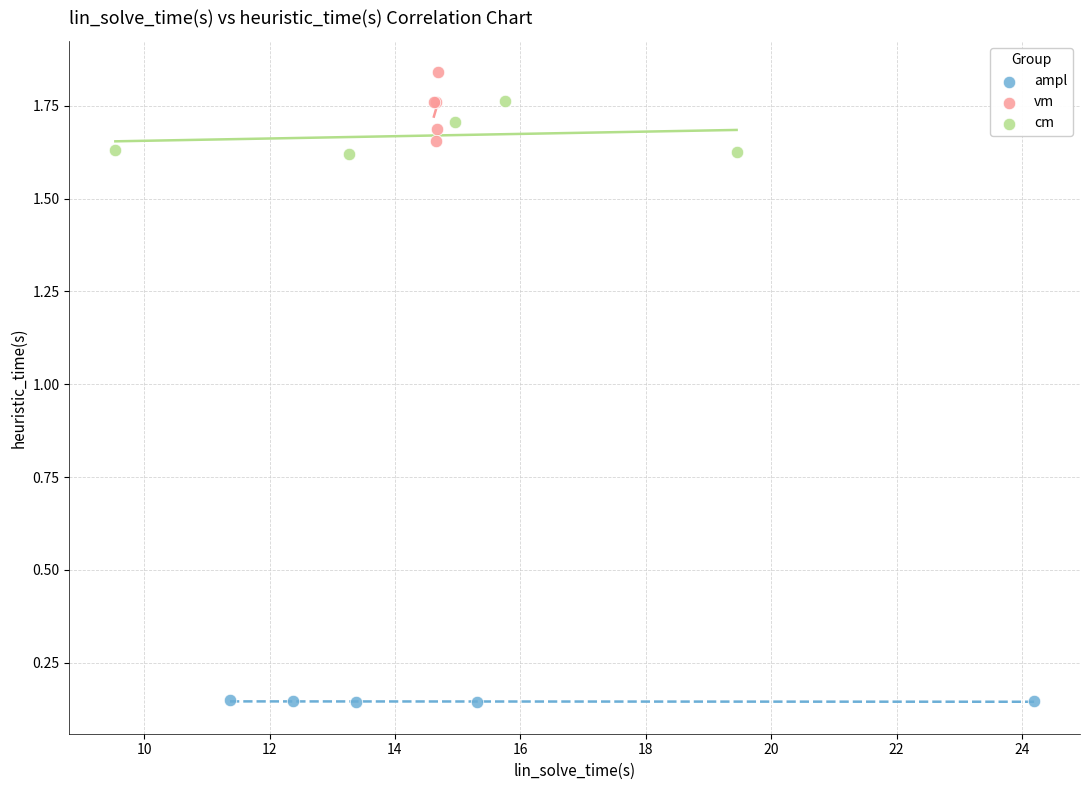

Which series contains the lowest Y value?

ampl